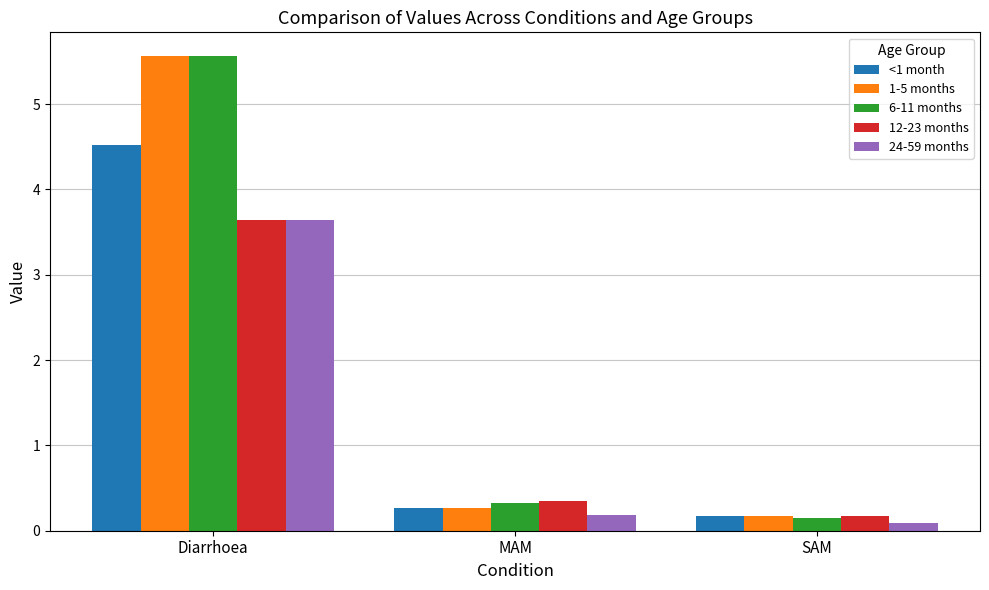

What is the sum of the <1 month values at SAM and MAM?

0.4